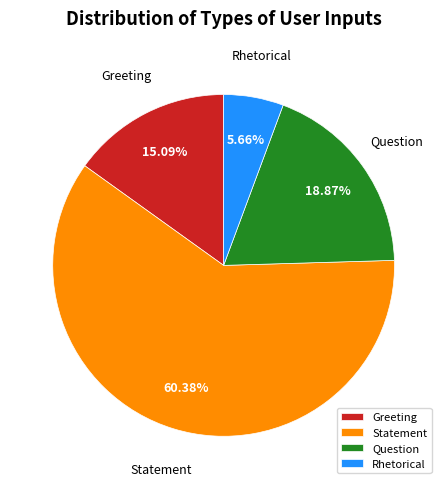

Does Statement represent more than half of the total?

Yes